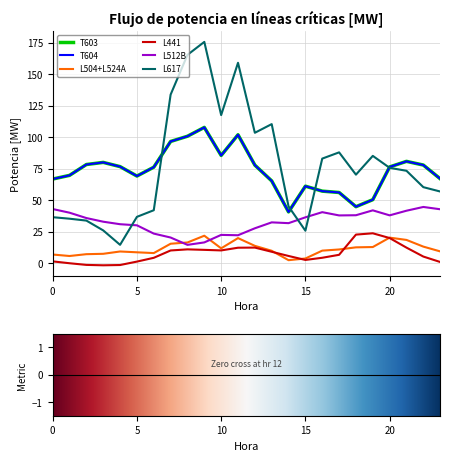

Is this an area chart (filled region under the line)?

No